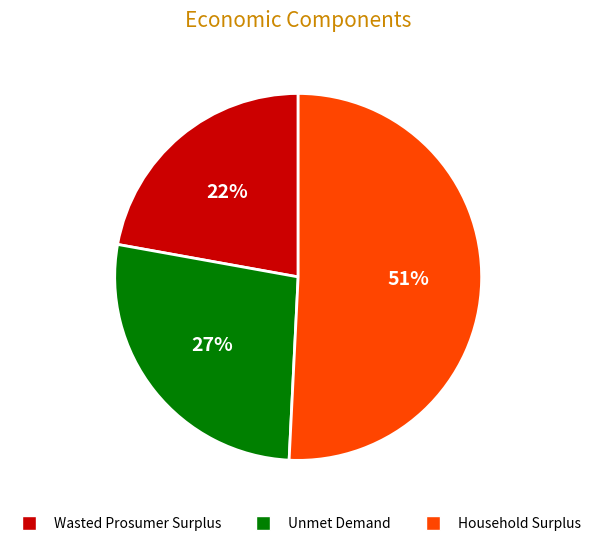

Approximately how many times larger is the value at Wasted Prosumer Surplus compared to Household Surplus?

0.4